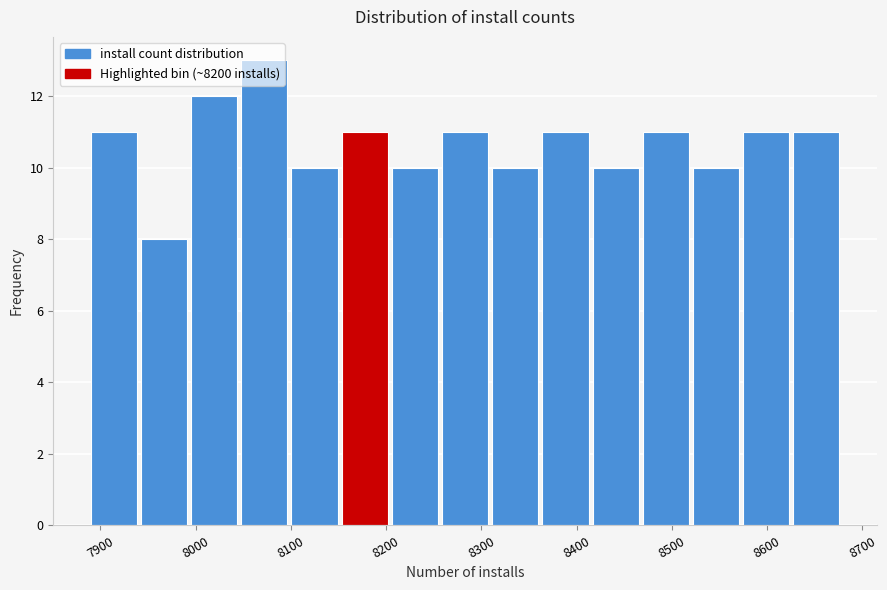

Reading left to right, list every bar in this chart as the range it spans on the x-axis followed by its height. Neither the bar edges nor the heights are printed on the chart, so give them approximately, as read against the axes.

7890 to 7940: 11
7940 to 8000: 8
8000 to 8050: 12
8050 to 8100: 13
8100 to 8150: 10
8150 to 8210: 11
8210 to 8260: 10
8260 to 8310: 11
8310 to 8360: 10
8360 to 8420: 11
8420 to 8470: 10
8470 to 8520: 11
8520 to 8570: 10
8570 to 8630: 11
8630 to 8680: 11